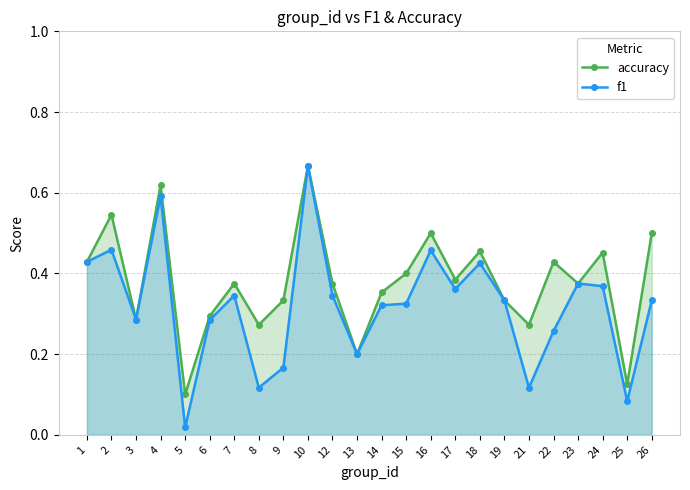

How many lines are shown in the chart?

2